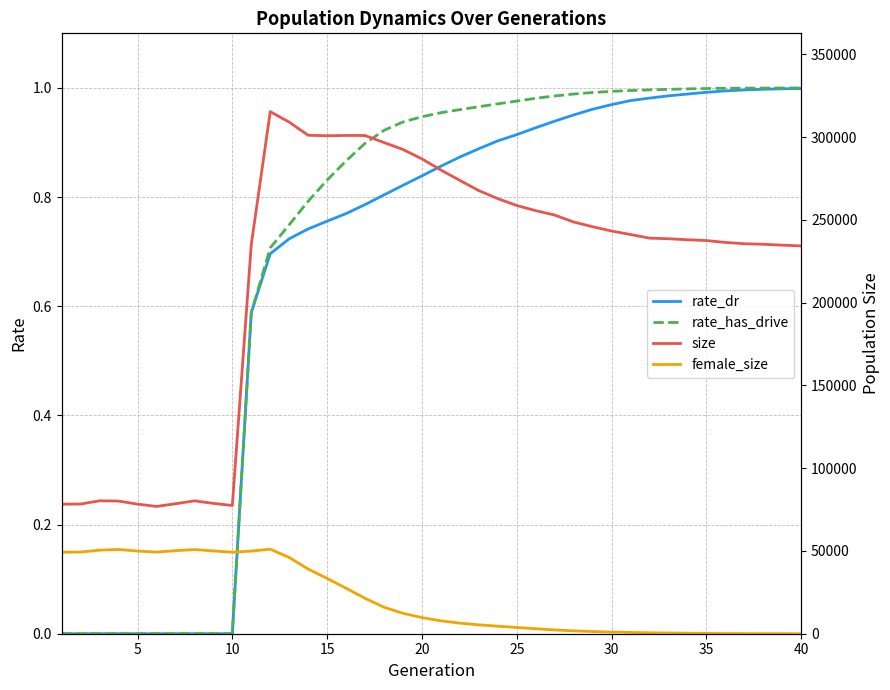

The rate_has_drive series shows 1.1 at 15. True or false?

False